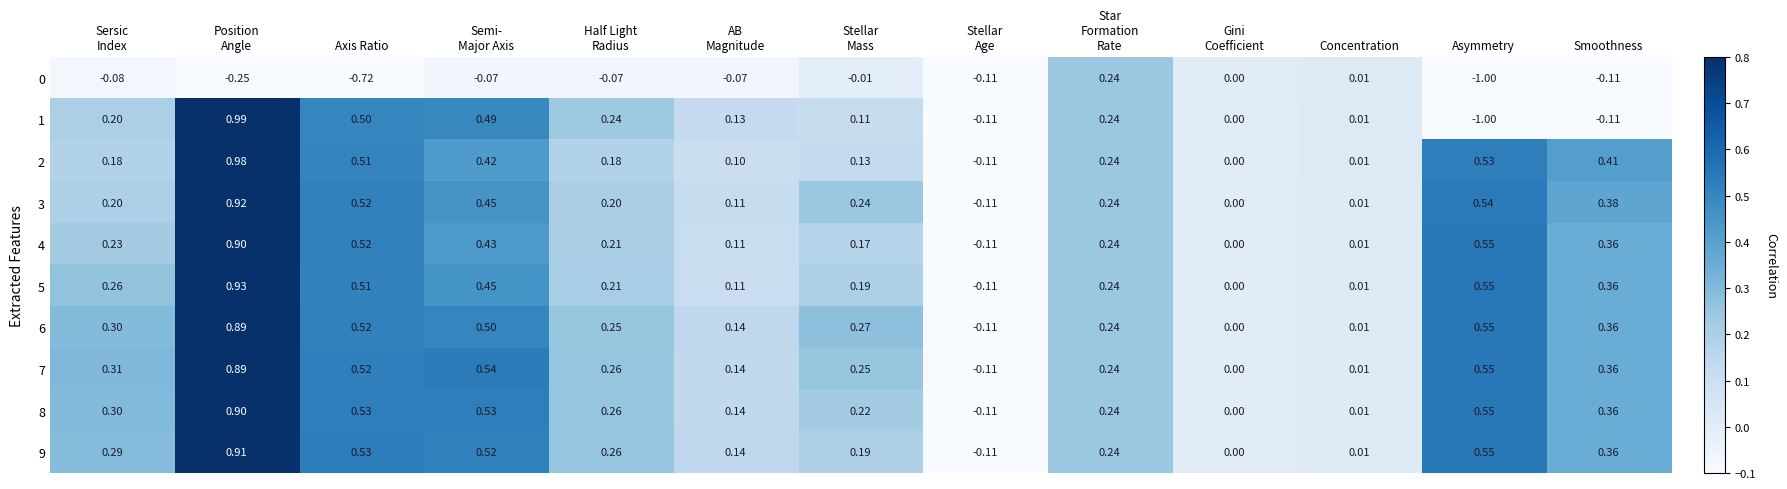

What is the spread (max minus min) of values at AB
Magnitude?

0.2